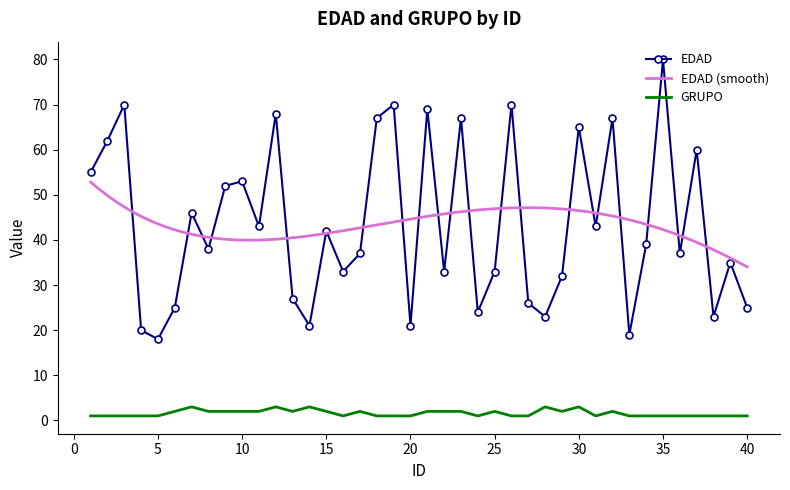

Reading left to right, transcribe all the data shown in this chart.

EDAD: 1=55	2=62	3=70	4=20	5=18	6=25	7=46	8=38	9=52	10=53	11=43	12=68	13=27	14=21	15=42	16=33	17=37	18=67	19=70	20=21	21=69	22=33	23=67	24=24	25=33	26=70	27=26	28=23	29=32	30=65	31=43	32=67	33=19	34=39	35=80	36=37	37=60	38=23	39=35	40=25
GRUPO: 1=1	2=1	3=1	4=1	5=1	6=2	7=3	8=2	9=2	10=2	11=2	12=3	13=2	14=3	15=2	16=1	17=2	18=1	19=1	20=1	21=2	22=2	23=2	24=1	25=2	26=1	27=1	28=3	29=2	30=3	31=1	32=2	33=1	34=1	35=1	36=1	37=1	38=1	39=1	40=1